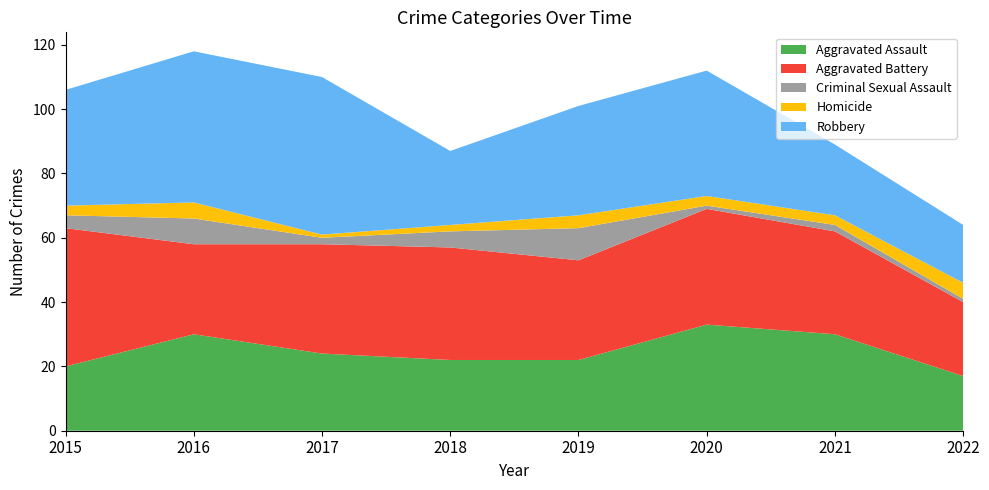

Reading left to right, extract all data points from this chart.

Aggravated Assault: 2015=20	2016=30	2017=24	2018=22	2019=22	2020=33	2021=30	2022=17
Aggravated Battery: 2015=43	2016=28	2017=34	2018=35	2019=31	2020=36	2021=32	2022=23
Criminal Sexual Assault: 2015=4	2016=8	2017=2	2018=5	2019=10	2020=1	2021=2	2022=1
Homicide: 2015=3	2016=5	2017=1	2018=2	2019=4	2020=3	2021=3	2022=5
Robbery: 2015=36	2016=47	2017=49	2018=23	2019=34	2020=39	2021=22	2022=18